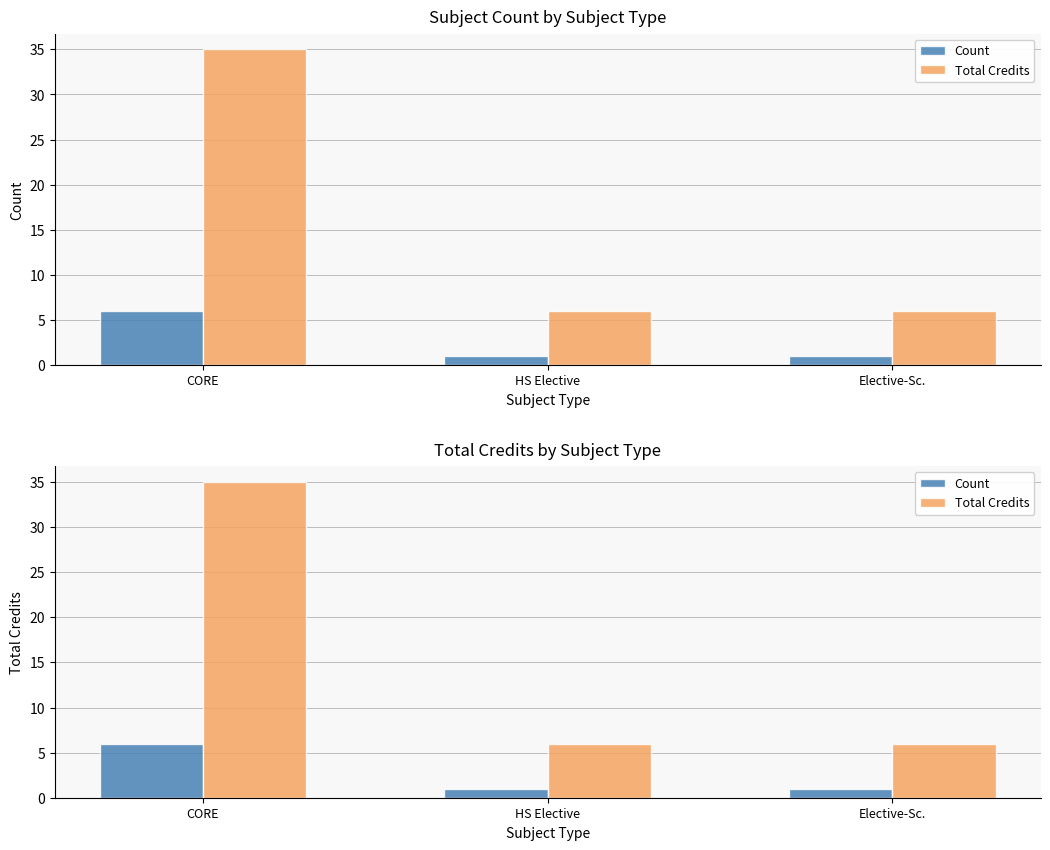

What is the label of the 1st bar from the right?

Elective-Sc.